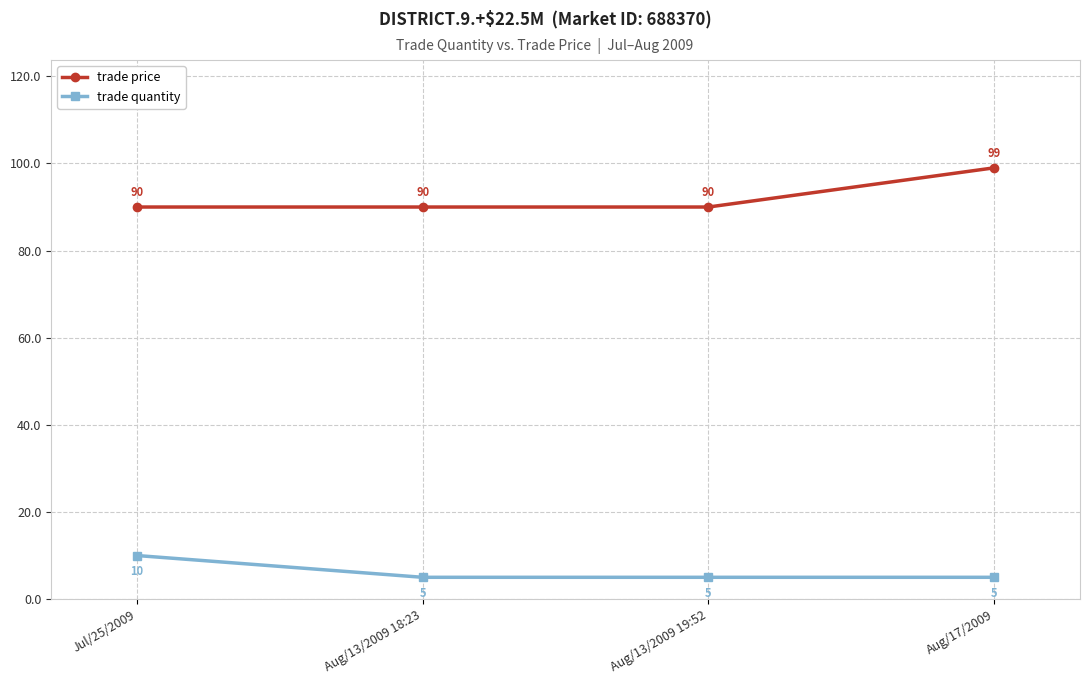

List the series in order of their overall mean, lowest first.

trade quantity, trade price